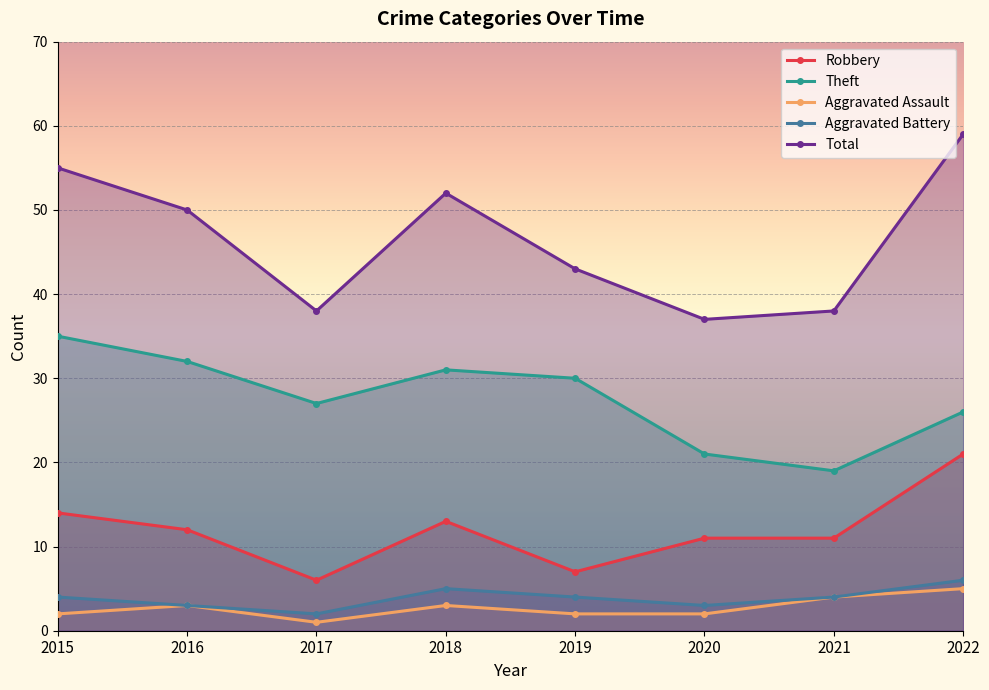

How many values in the Aggravated Battery series exceed 4?

2